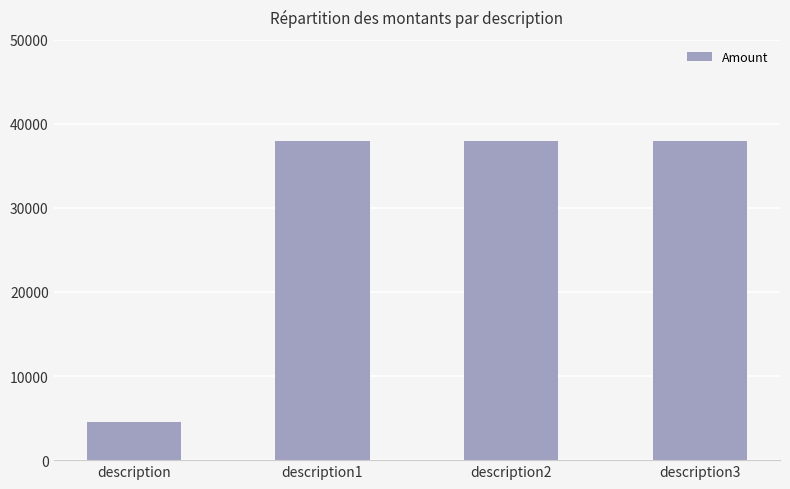

What is the sum of all values?

118441.6